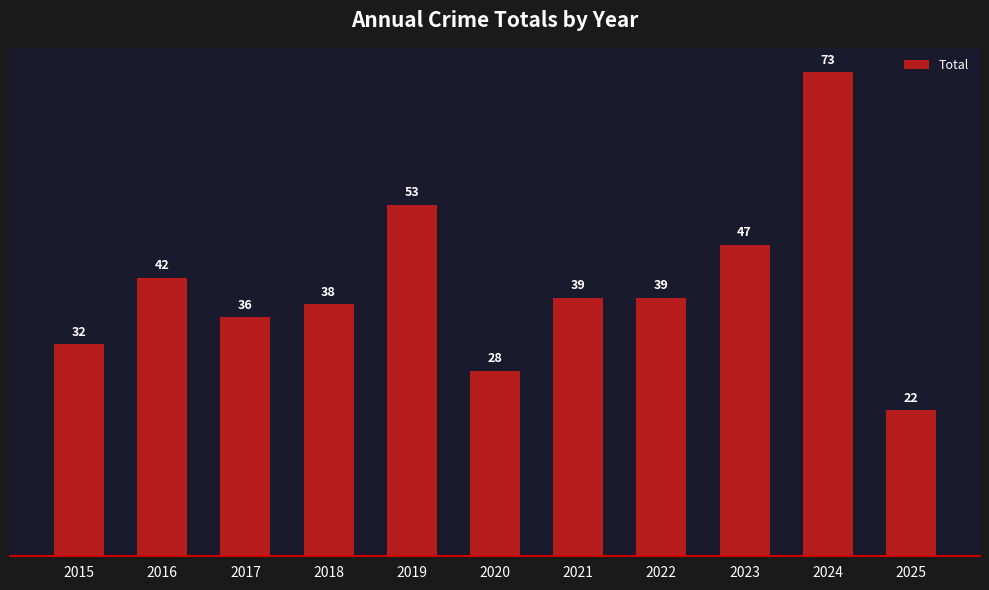

What is the sum of the values at 2020 and 2023?

75